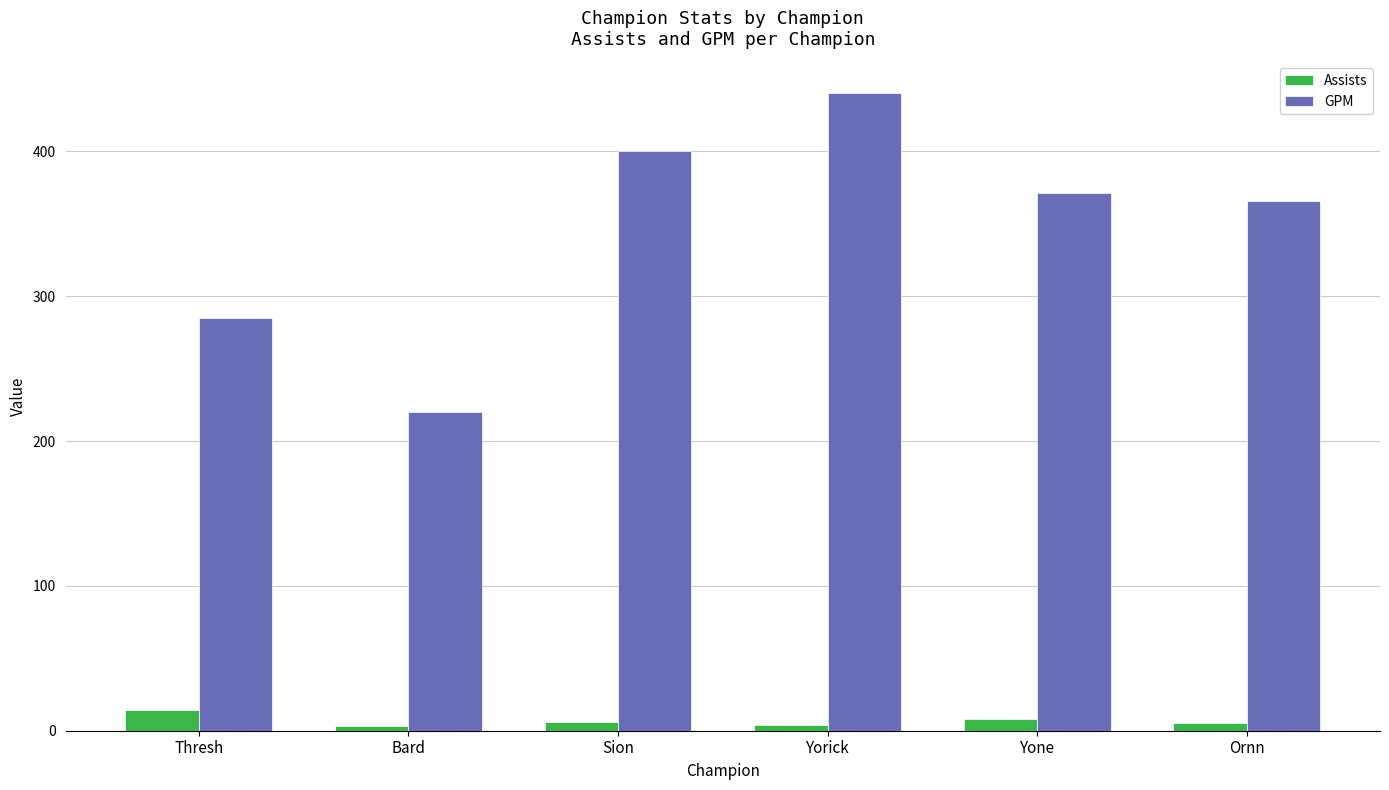

What position from the left is Thresh?

1